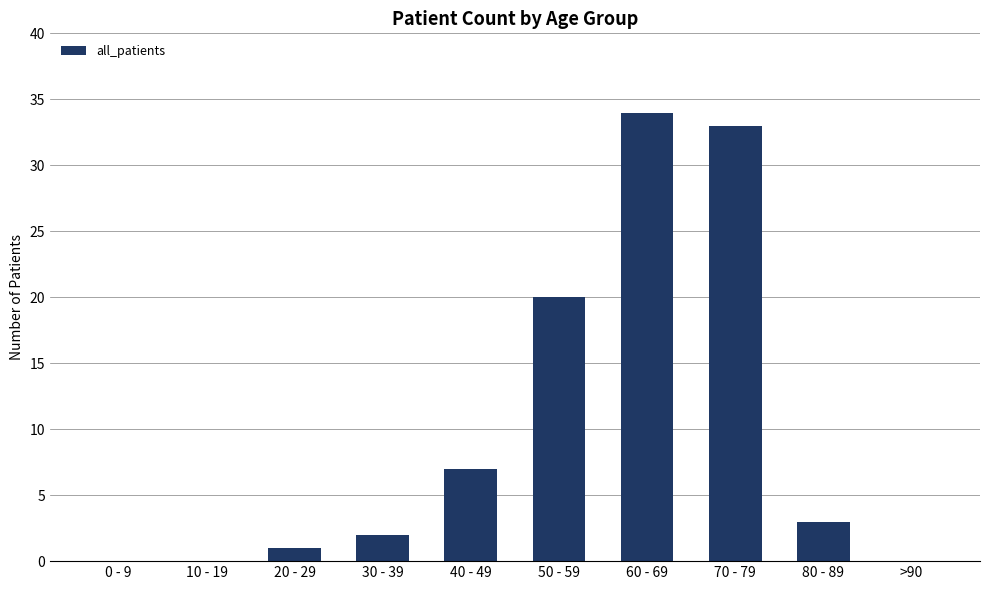

What is the maximum value shown in the chart?

34